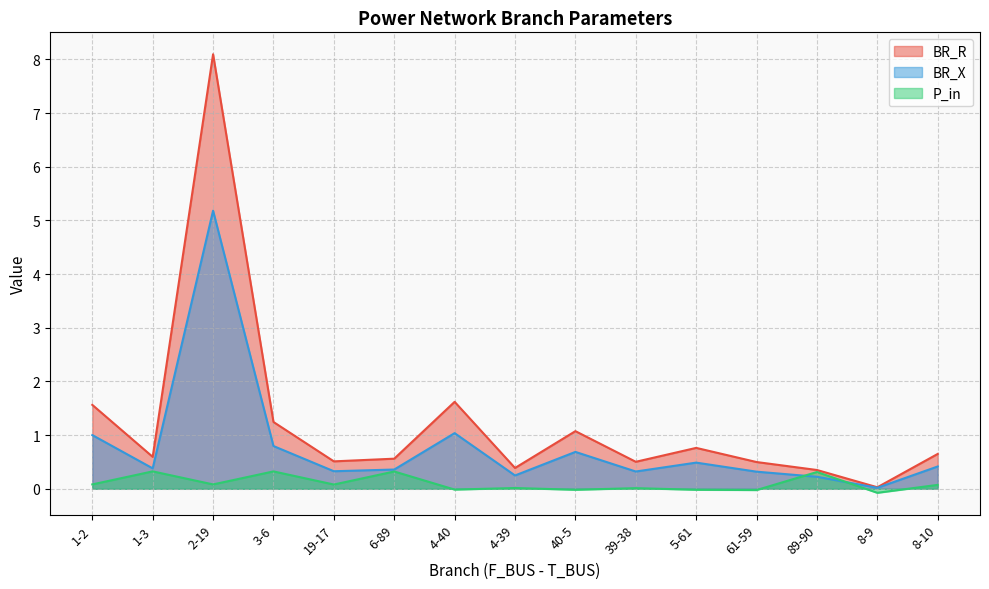

Reading right to left, transcribe all the data shown in this chart.

BR_R: 8-10=0.6	8-9=0.0	89-90=0.4	61-59=0.5	5-61=0.8	39-38=0.5	40-5=1.1	4-39=0.4	4-40=1.6	6-89=0.6	19-17=0.5	3-6=1.2	2-19=8.1	1-3=0.6	1-2=1.6
BR_X: 8-10=0.4	8-9=0.0	89-90=0.2	61-59=0.3	5-61=0.5	39-38=0.3	40-5=0.7	4-39=0.2	4-40=1.0	6-89=0.4	19-17=0.3	3-6=0.8	2-19=5.2	1-3=0.4	1-2=1.0
P_in: 8-10=0.1	8-9=-0.1	89-90=0.3	61-59=-0.0	5-61=-0.0	39-38=0.0	40-5=-0.0	4-39=0.0	4-40=-0.0	6-89=0.3	19-17=0.1	3-6=0.3	2-19=0.1	1-3=0.3	1-2=0.1